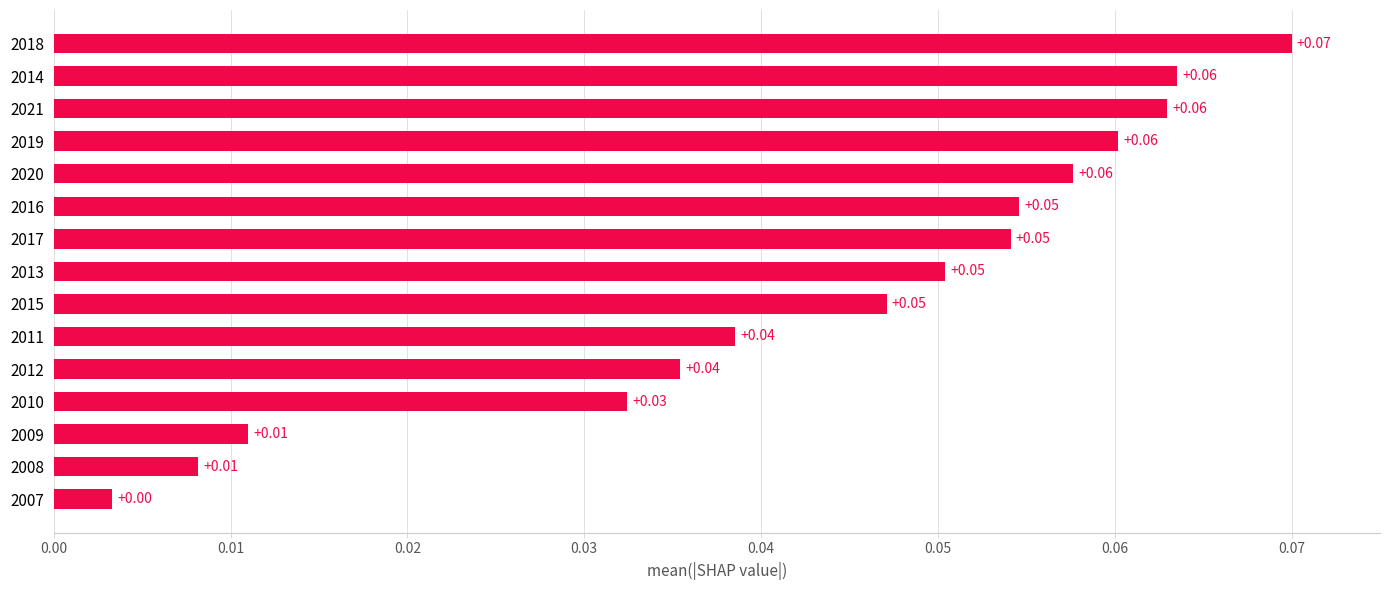

What is the sum of all values?

0.6